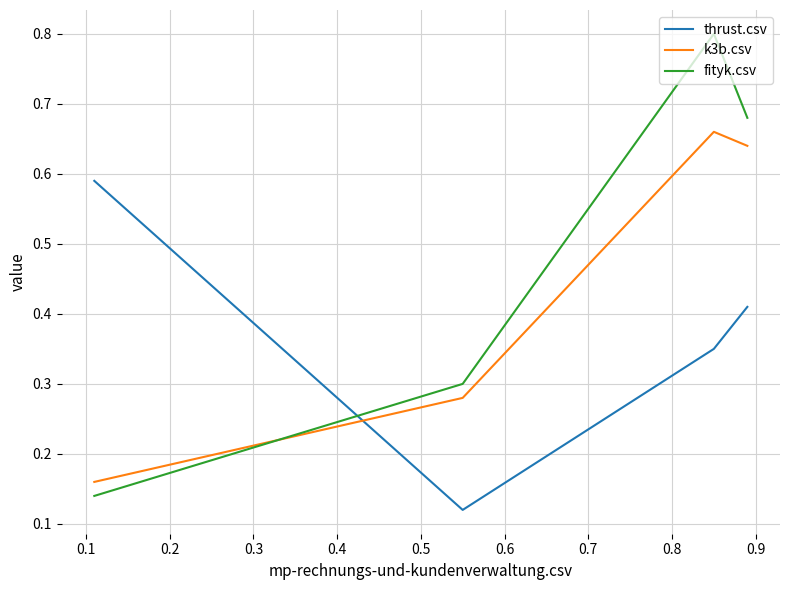

True or false: fityk.csv has a value of 0.2 at 0.3.

False